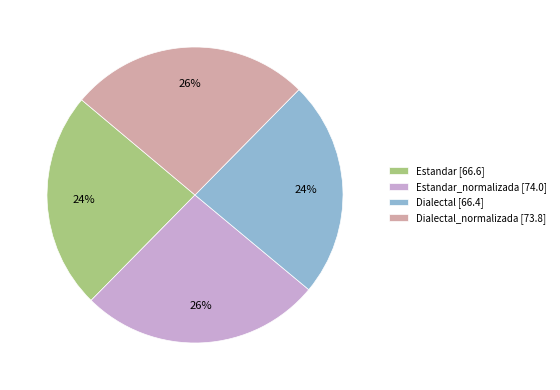

Is Dialectal_normalizada [73.8] the majority of the pie?

No